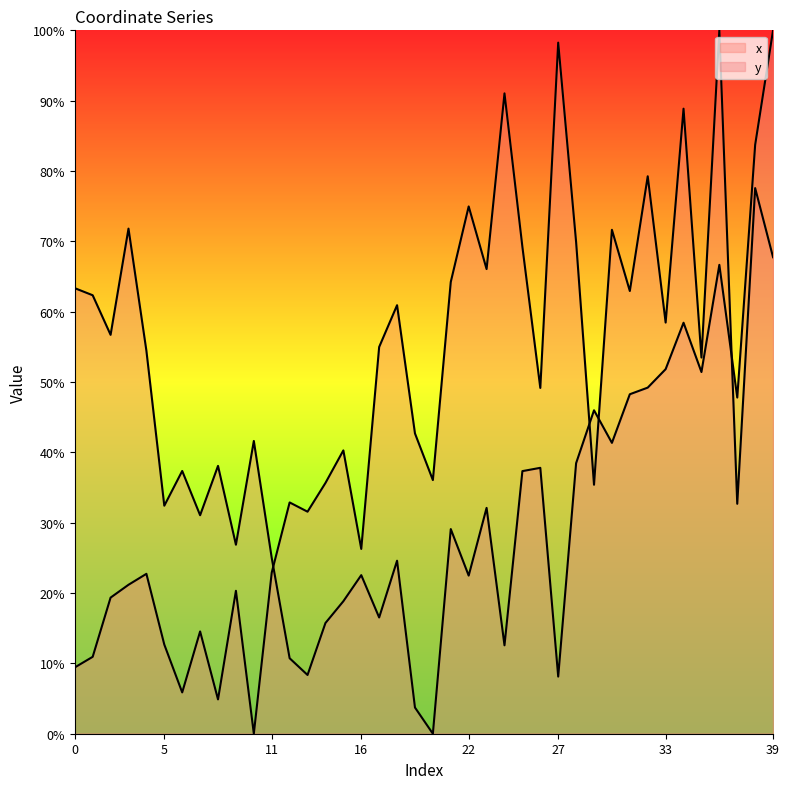

How many interior local valleys does the y series have?

13